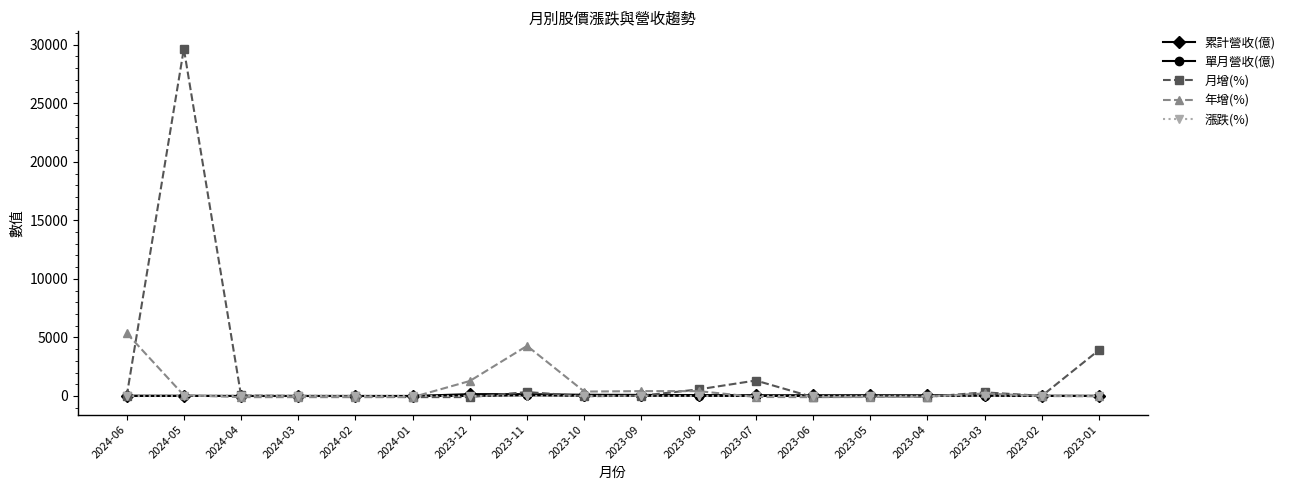

Is this an area chart (filled region under the line)?

No